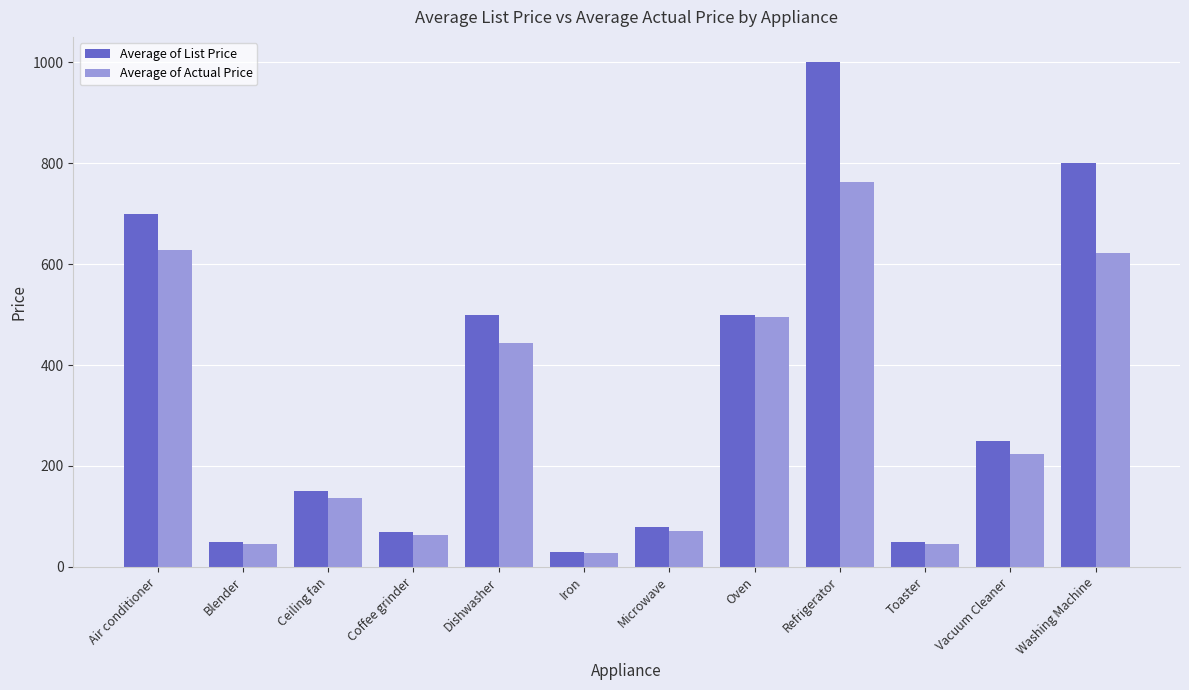

At which category does the chart reach its peak across all series?

Refrigerator